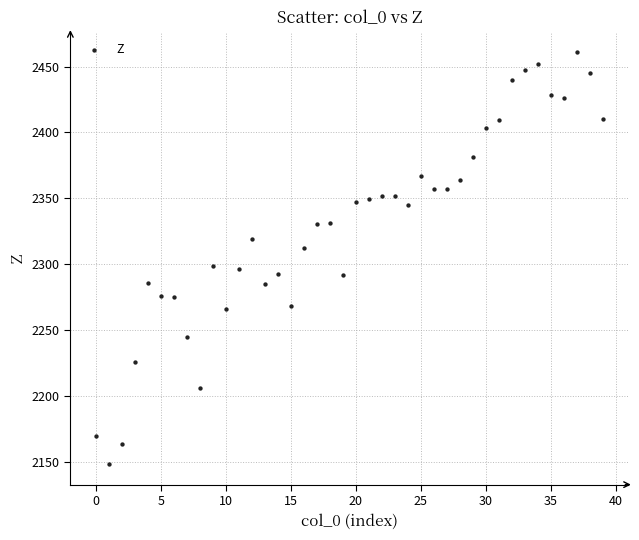

What is the range of Y values (max minus min)?

312.2